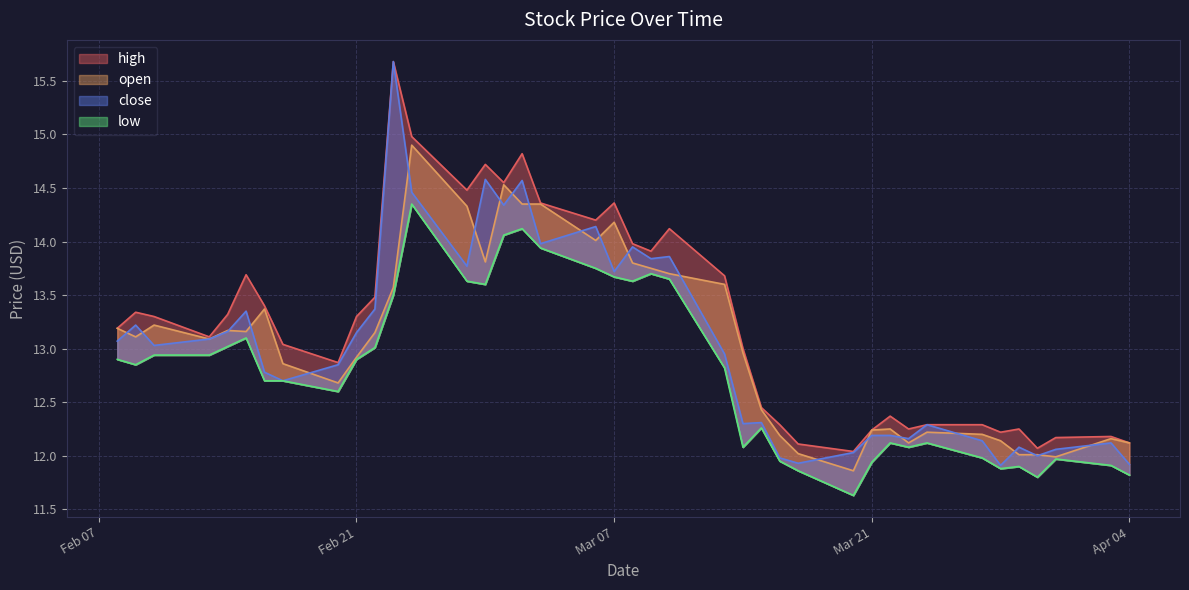

True or false: high and open intersect in this chart.

False